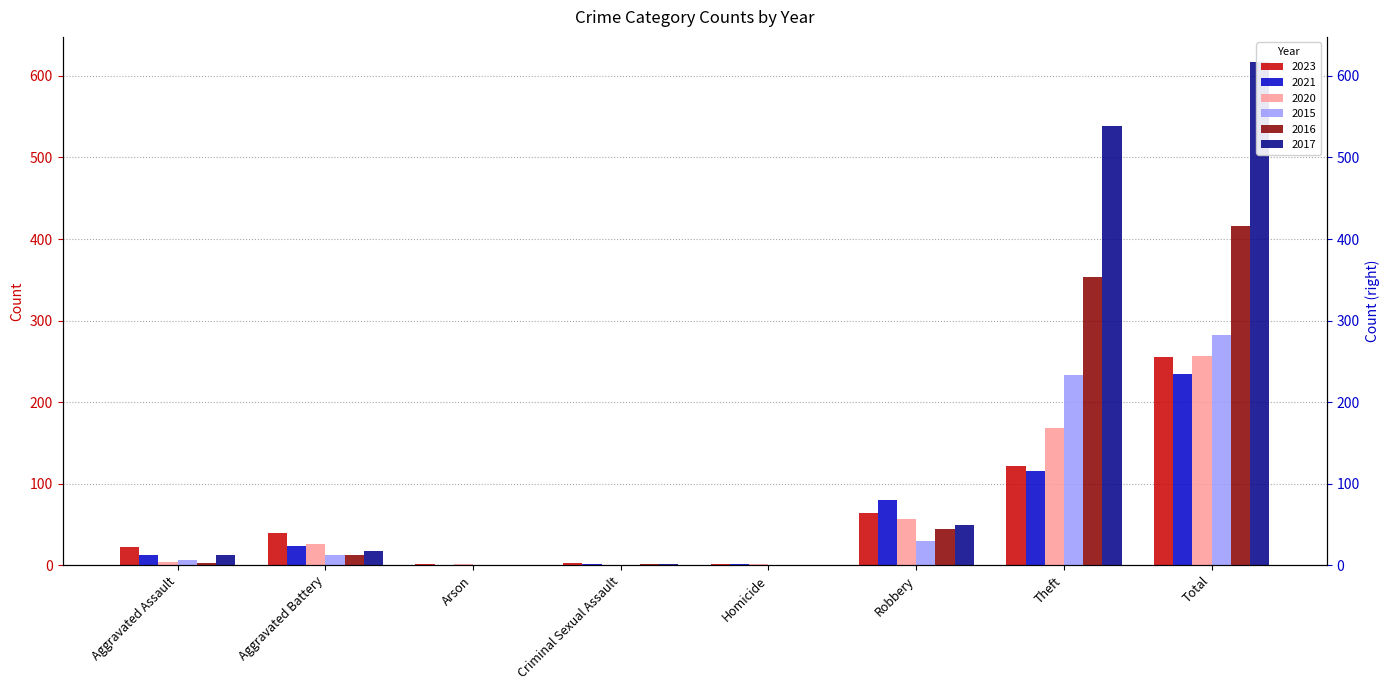

The 2015 series shows 0 at Arson. True or false?

True